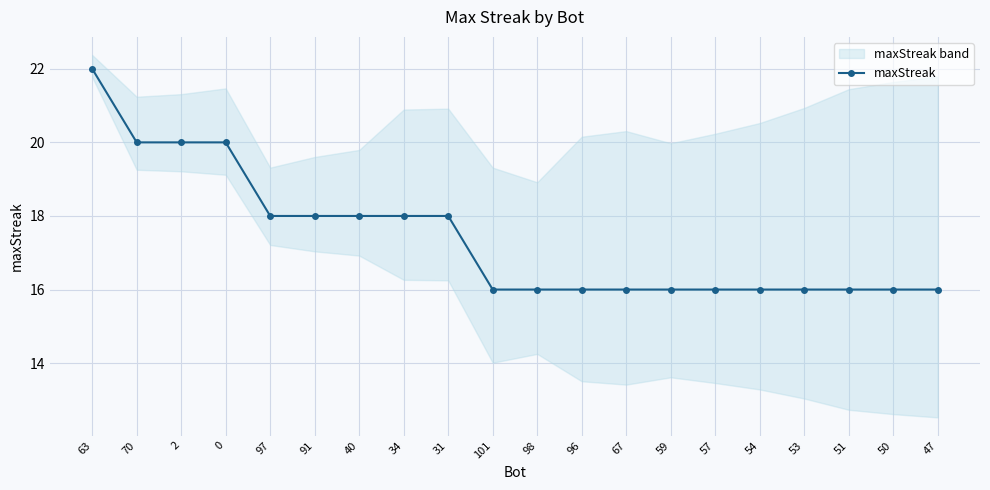

Rank the categories by value from highest to lowest.

63, 70, 2, 0, 97, 91, 40, 34, 31, 101, 98, 96, 67, 59, 57, 54, 53, 51, 50, 47